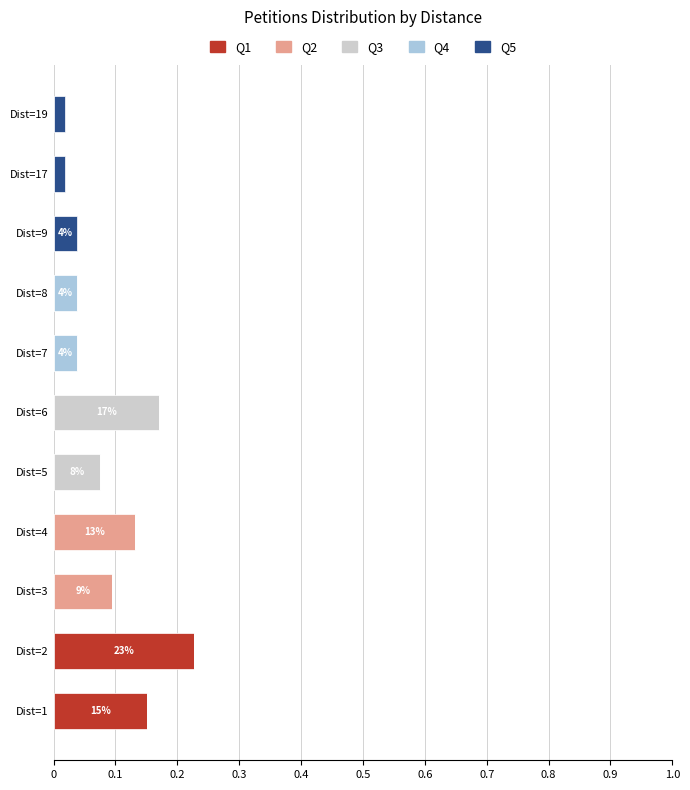

The Q1 series shows 0.0 at Dist=19. True or false?

True